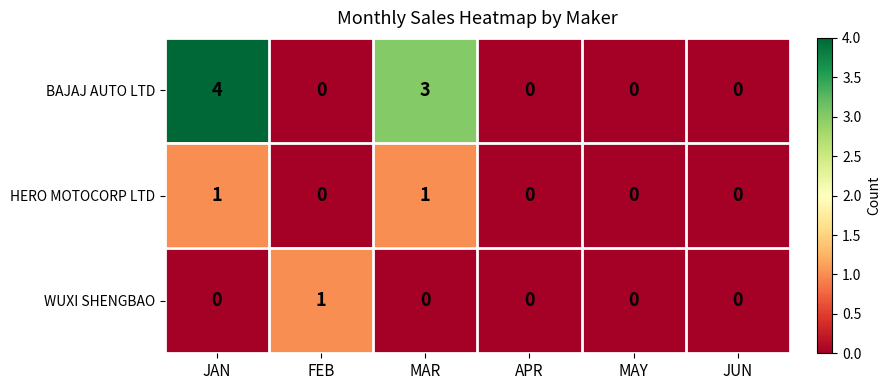

Which series has the largest range (max minus min)?

BAJAJ AUTO LTD